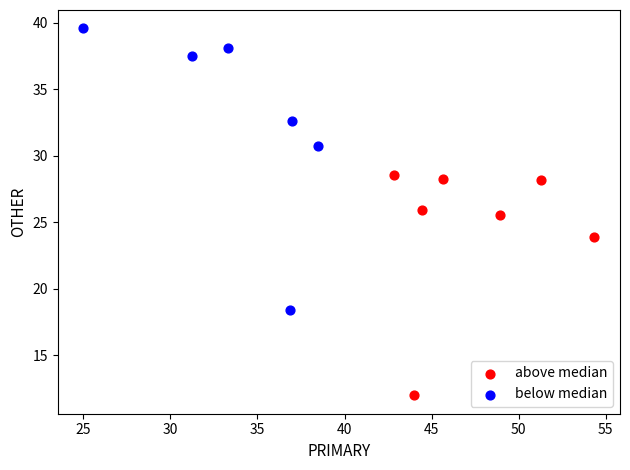

Which series has the largest Y range (max minus min)?

below median